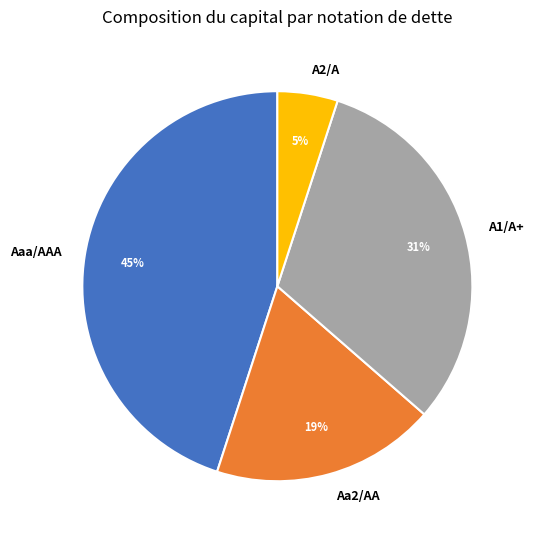

Rank the categories by value from lowest to highest.

A2/A, Aa2/AA, A1/A+, Aaa/AAA